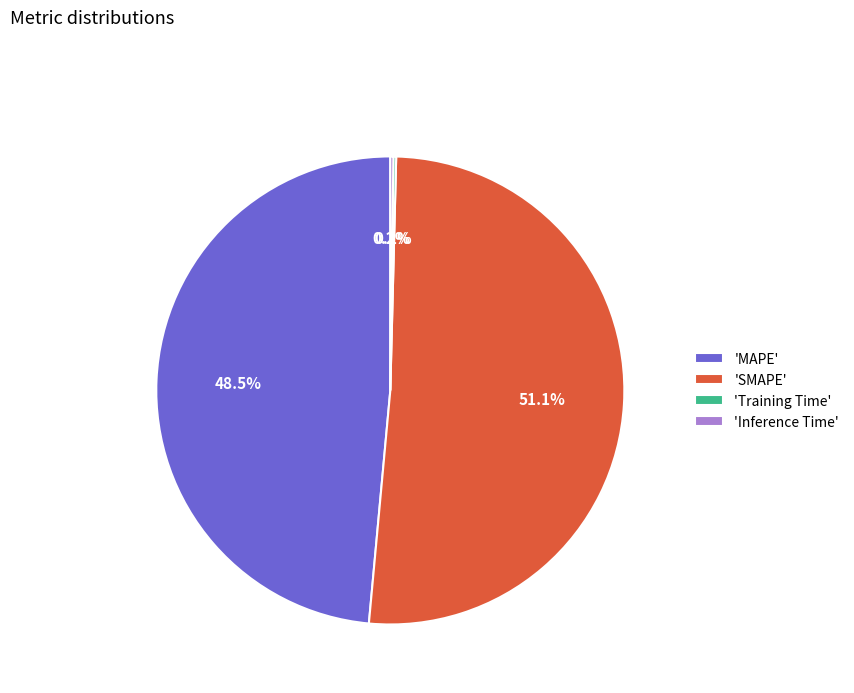

Is there a majority slice in this chart?

Yes